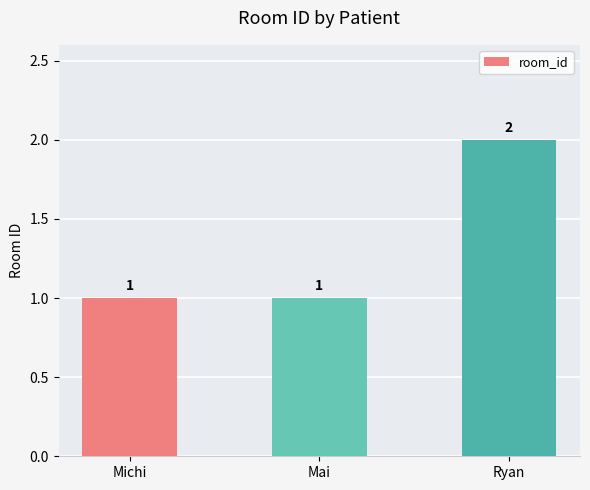

True or false: the data shows 2 at Ryan.

True